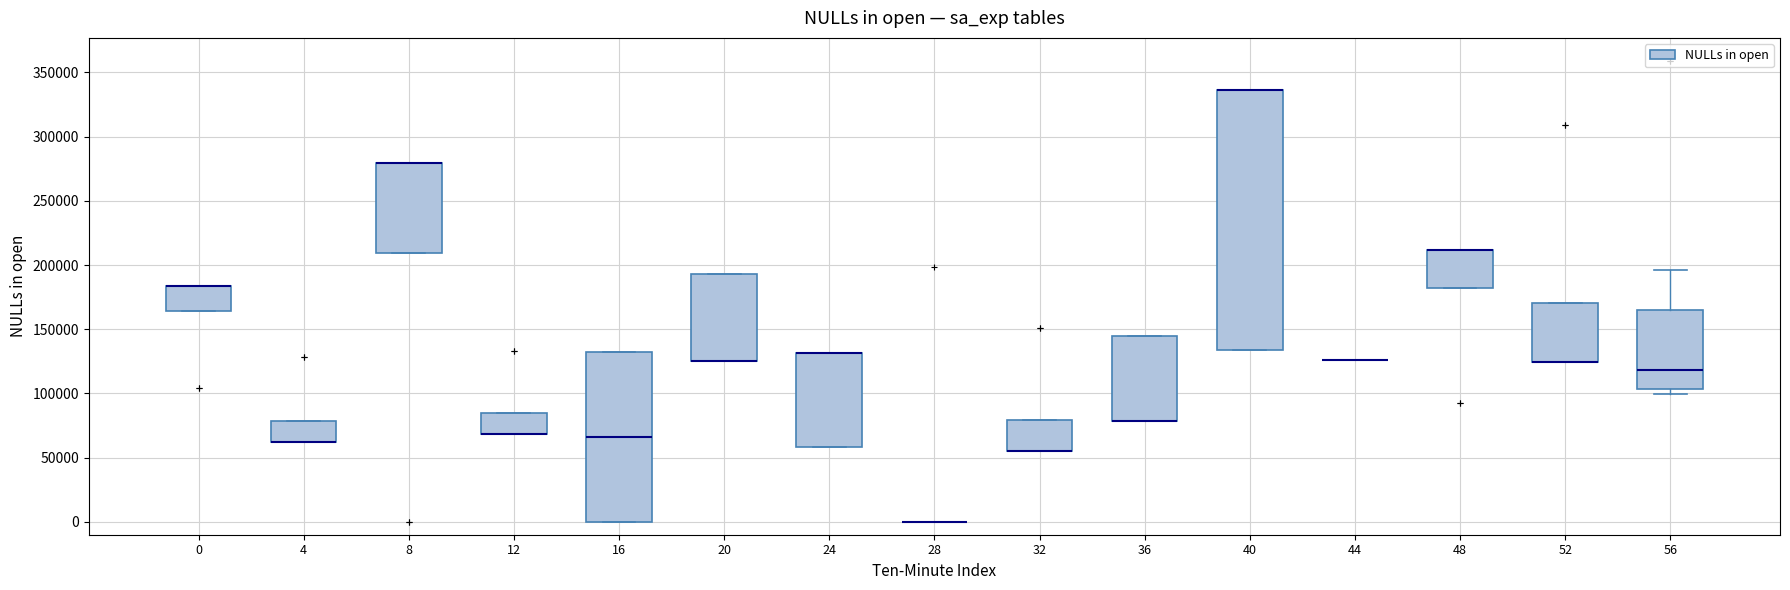

Reading left to right, transcribe this box plot: for each box, give where its median line is, the range the box spans, and where its two whiskers end, as read against the y-axis. The values are not printed on the chart, so give them approximately, as read against the axis.

0: median 185000 (drawn on the box's upper edge), box 165000 to 185000, whiskers 165000 to 185000
4: median 60000 (drawn on the box's lower edge), box 60000 to 80000, whiskers 60000 to 80000
8: median 280000 (drawn on the box's upper edge), box 210000 to 280000, whiskers 210000 to 280000
12: median 70000 (drawn on the box's lower edge), box 70000 to 85000, whiskers 70000 to 85000
16: median 65000, box 0 to 130000, whiskers 0 to 130000
20: median 125000 (drawn on the box's lower edge), box 125000 to 195000, whiskers 125000 to 195000
24: median 130000 (drawn on the box's upper edge), box 60000 to 130000, whiskers 60000 to 130000
28: box collapsed to a line at 0, whiskers 0 to 0
32: median 55000 (drawn on the box's lower edge), box 55000 to 80000, whiskers 55000 to 80000
36: median 80000 (drawn on the box's lower edge), box 80000 to 145000, whiskers 80000 to 145000
40: median 335000 (drawn on the box's upper edge), box 135000 to 335000, whiskers 135000 to 335000
44: box collapsed to a line at 125000, whiskers 125000 to 125000
48: median 210000 (drawn on the box's upper edge), box 180000 to 210000, whiskers 180000 to 210000
52: median 125000 (drawn on the box's lower edge), box 125000 to 170000, whiskers 125000 to 170000
56: median 120000, box 105000 to 165000, whiskers 100000 to 195000